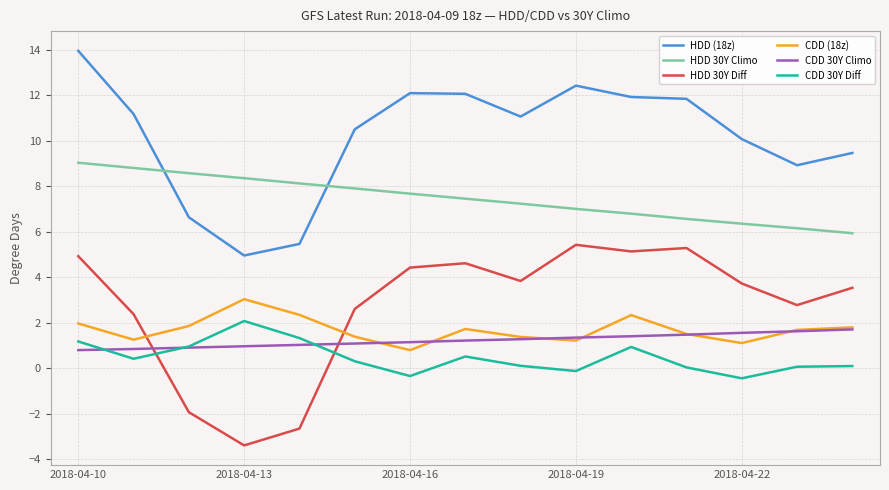

What is the smallest value displayed?

-3.4